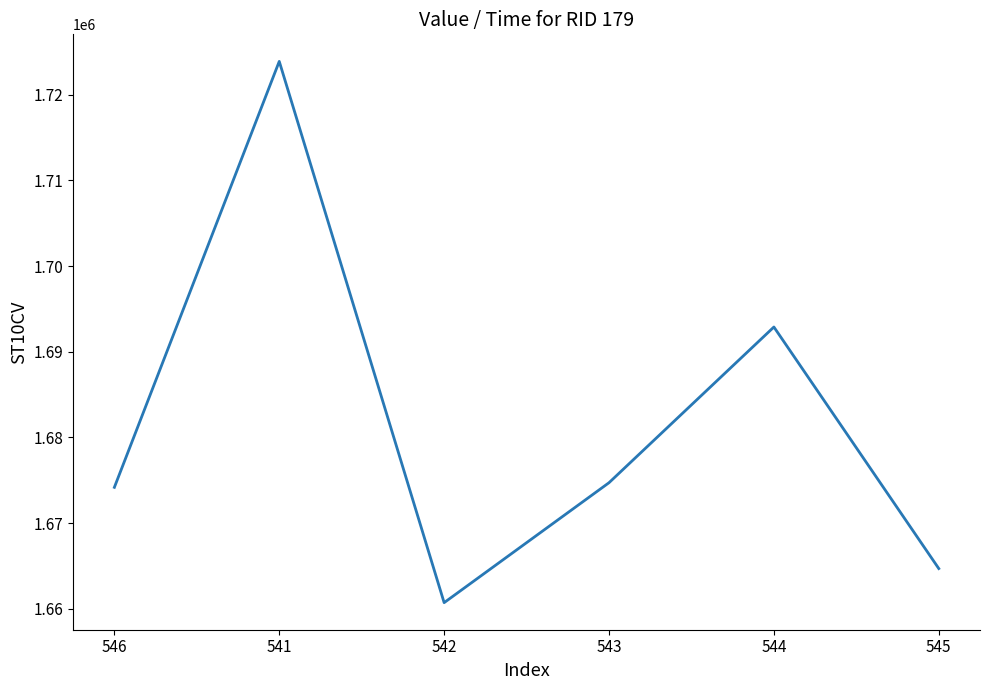

What is the difference between the values at 546 and 545?

9480